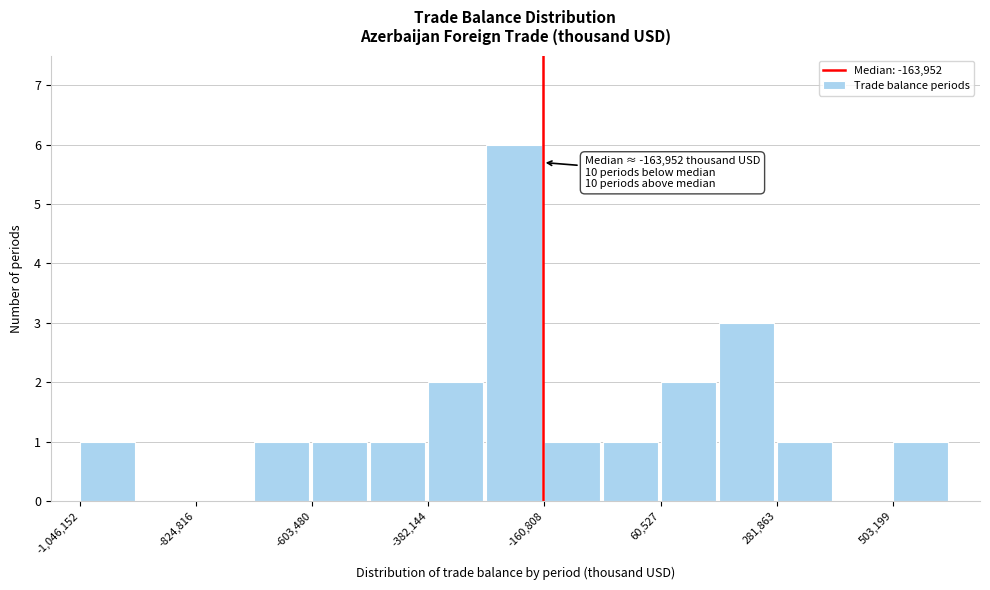

Read against the x-axis, roughly where is the centre of the tallest bar?

-200000